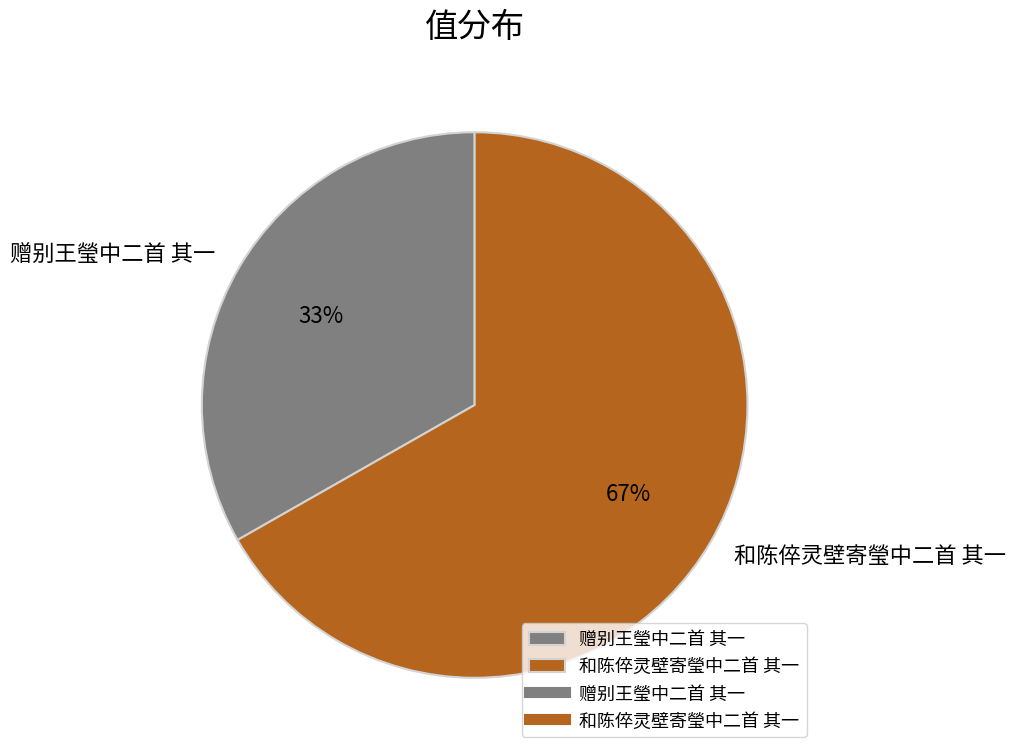

How many slices are in this pie chart?

2